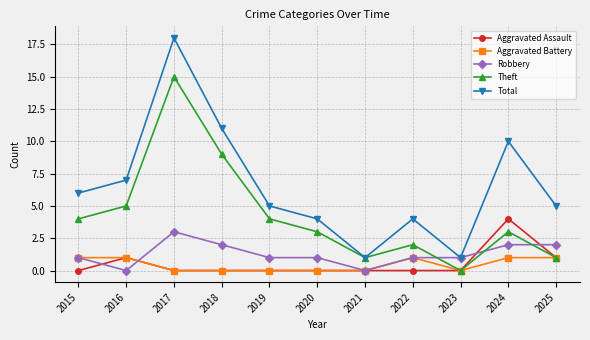

The value of Theft at 2024 is 2. True or false?

False